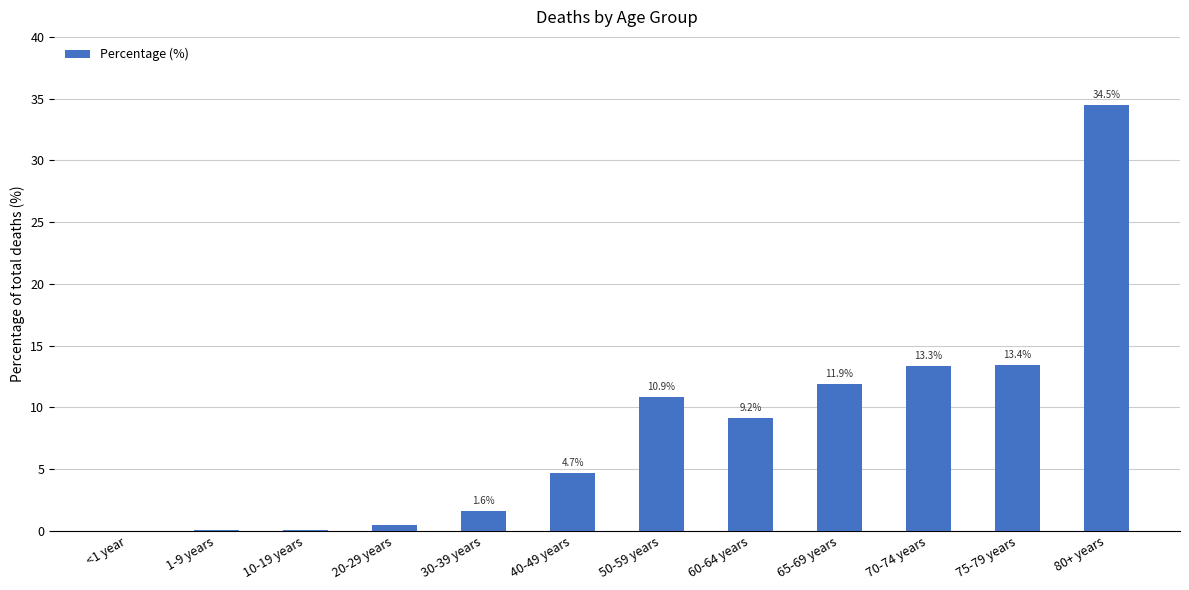

What is the average value?

8.3